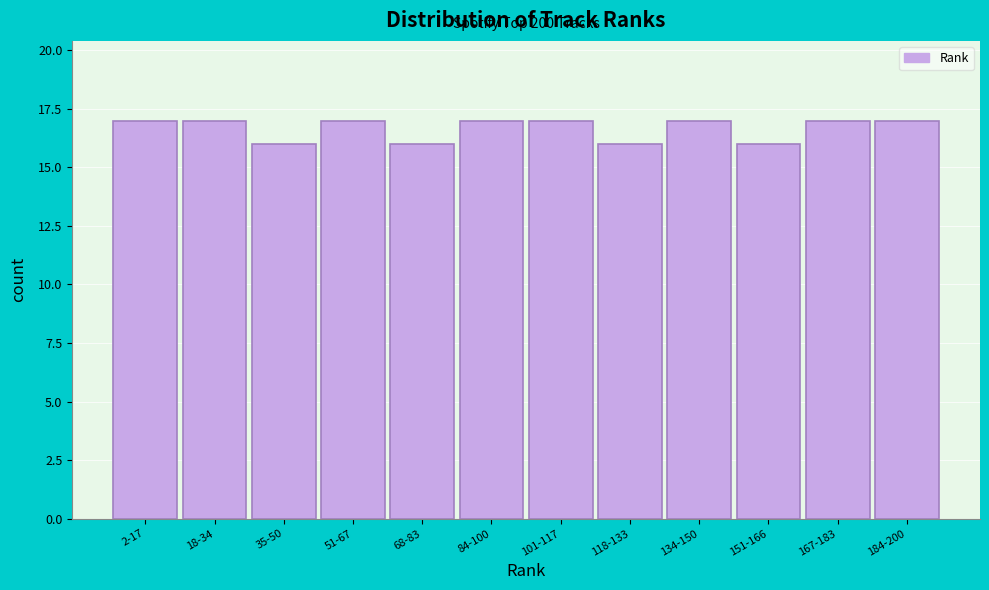

Reading left to right, list all the values displayed in this chart.

17	17	16	17	16	17	17	16	17	16	17	17